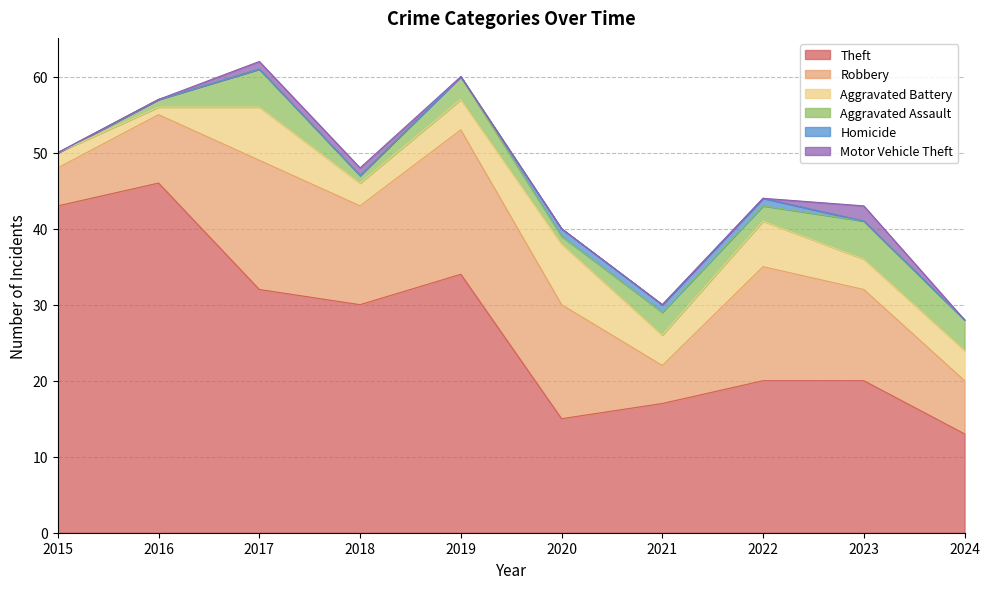

The Aggravated Assault series shows 0 at 2020. True or false?

False